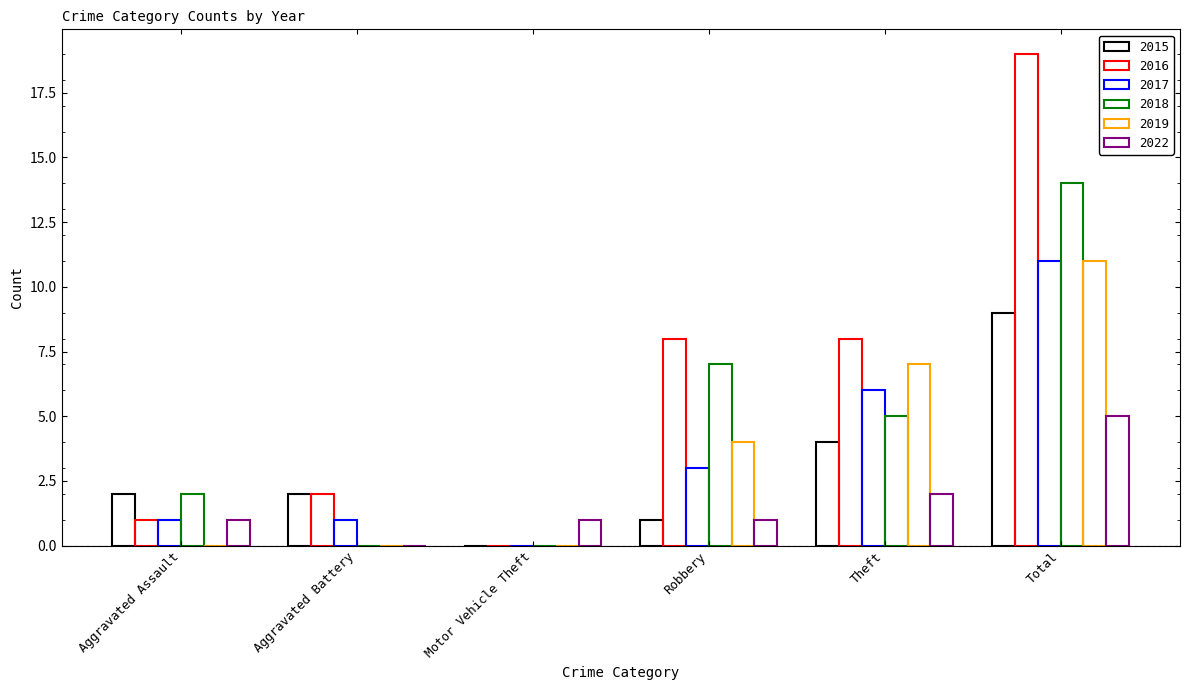

What position from the right is Theft?

2